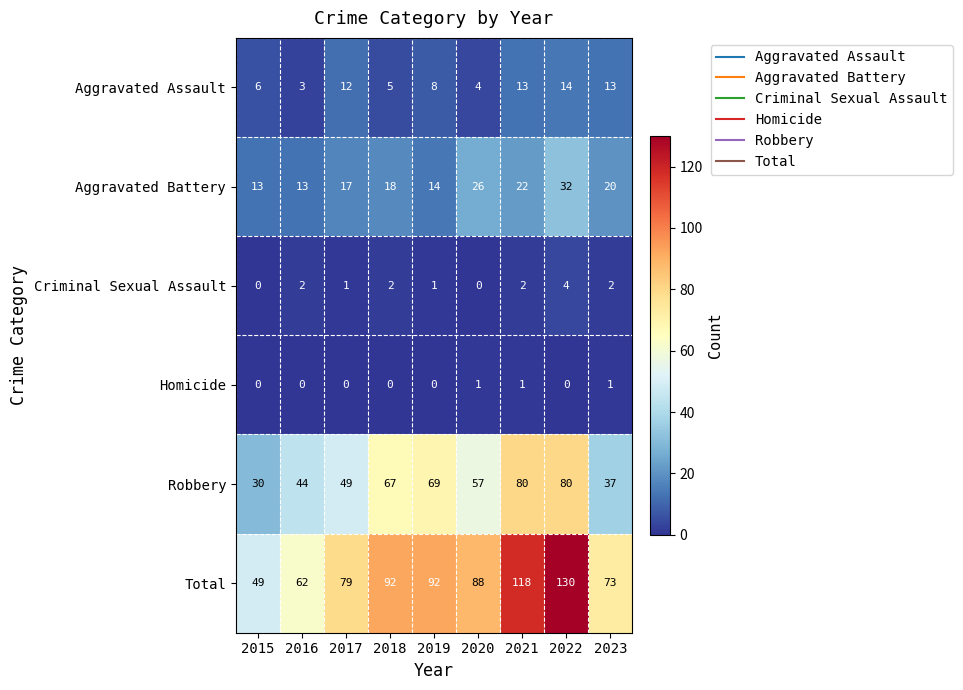

At which category does the chart reach its peak across all series?

2022